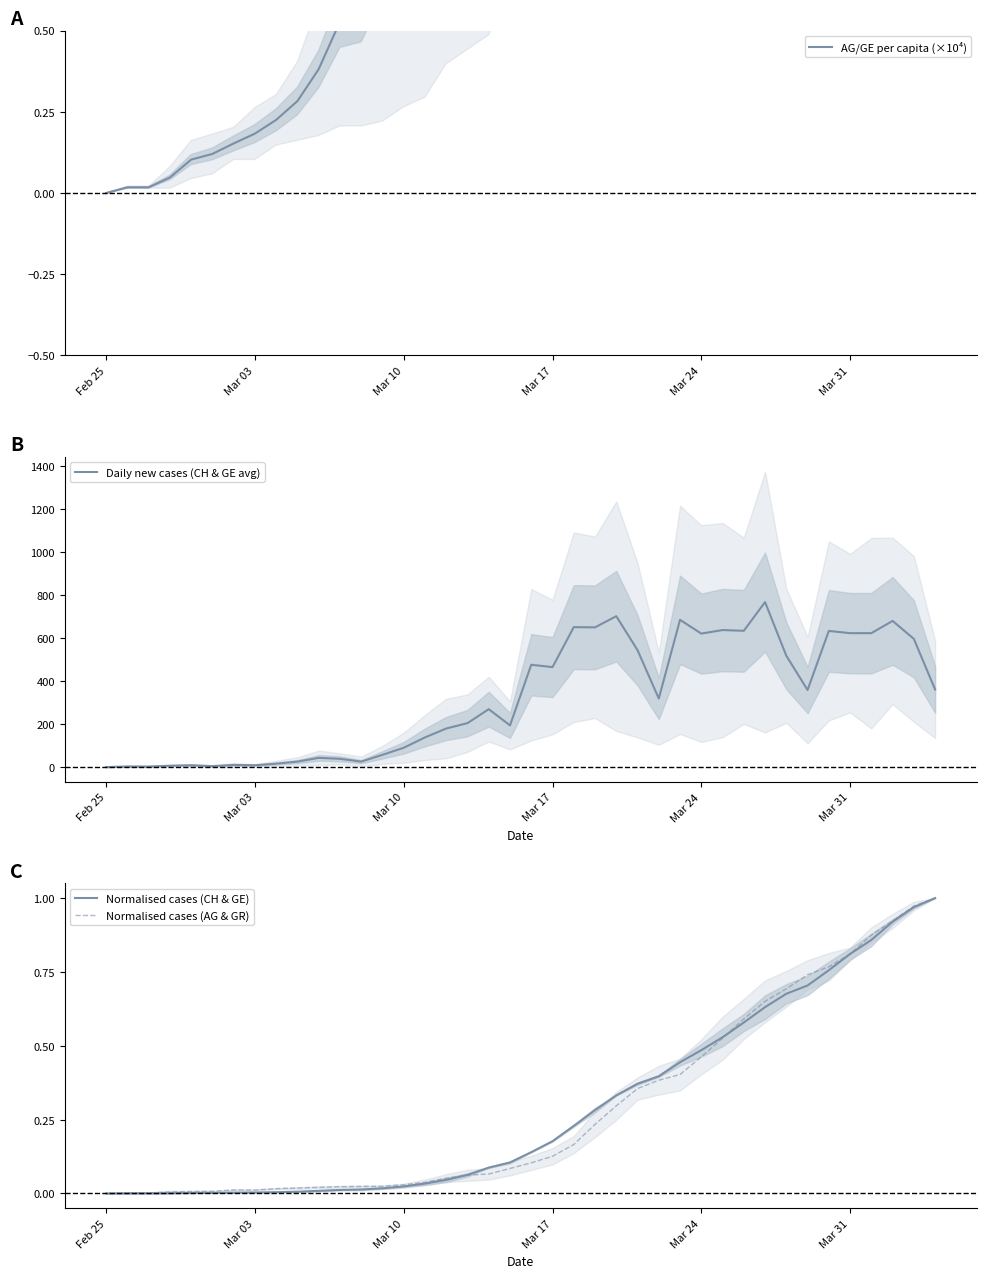

The Normalised cases (AG & GR) series shows 0.0 at 6. True or false?

False